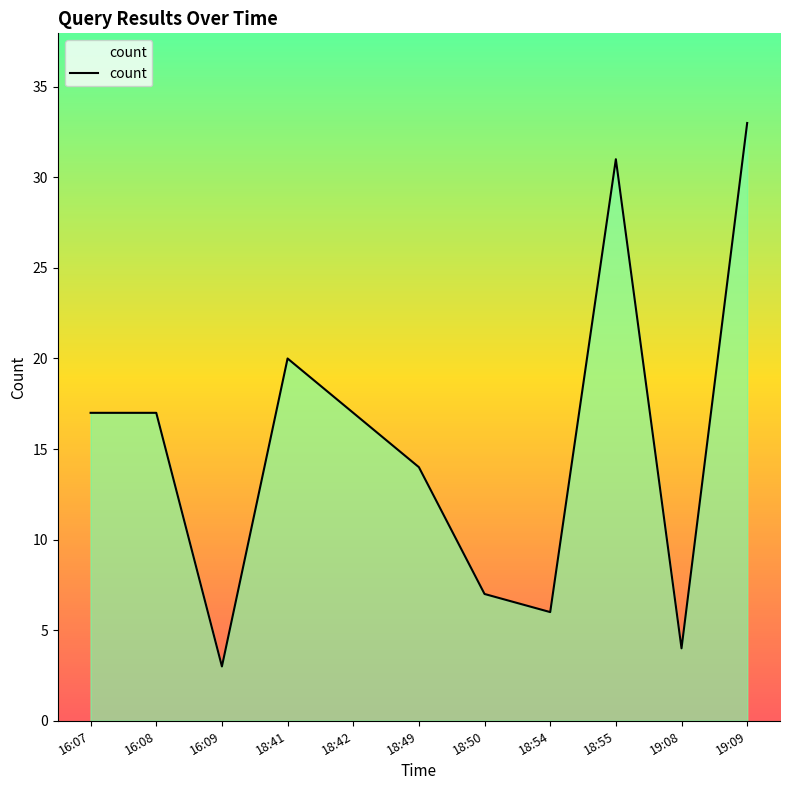

Does the chart have visible grid lines?

No